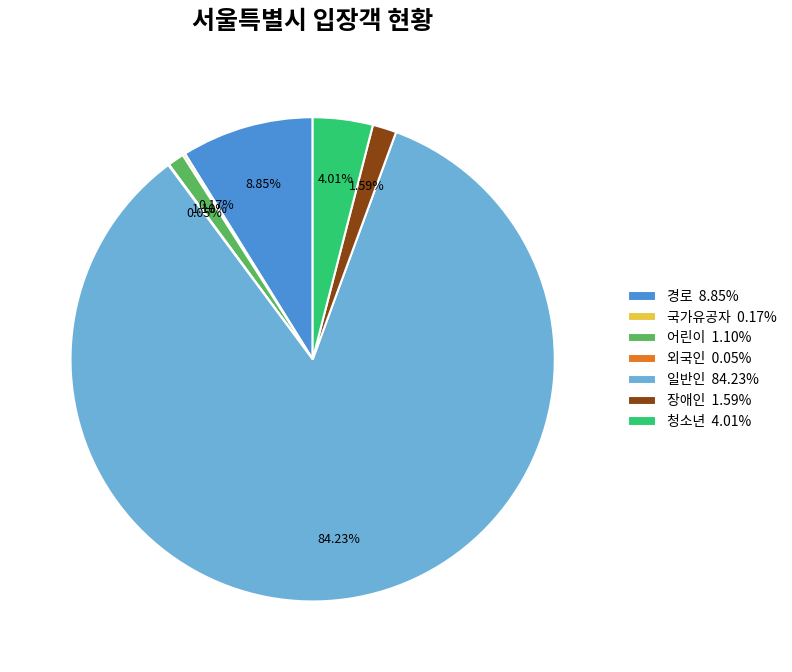

Is it true that 일반인 is 84% of the pie?

True